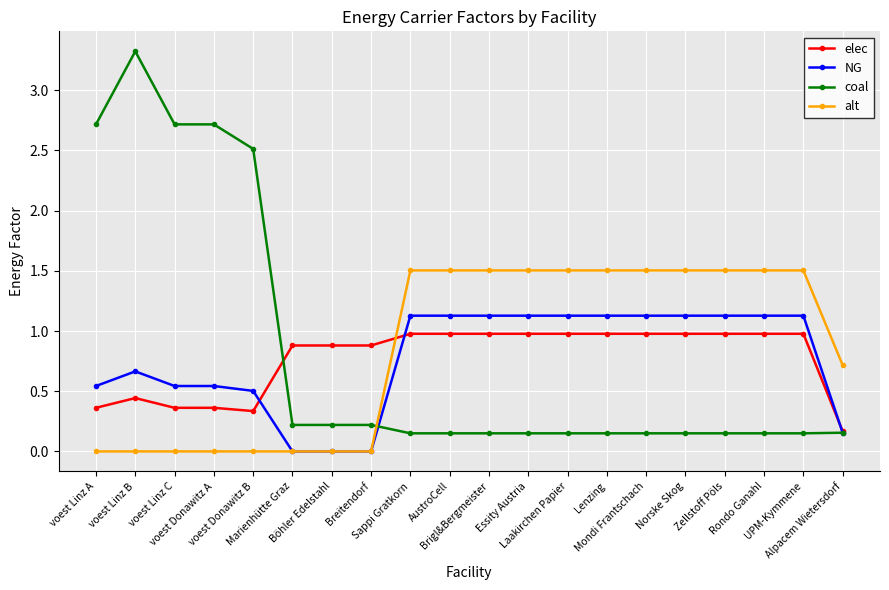

Does the chart have visible grid lines?

Yes